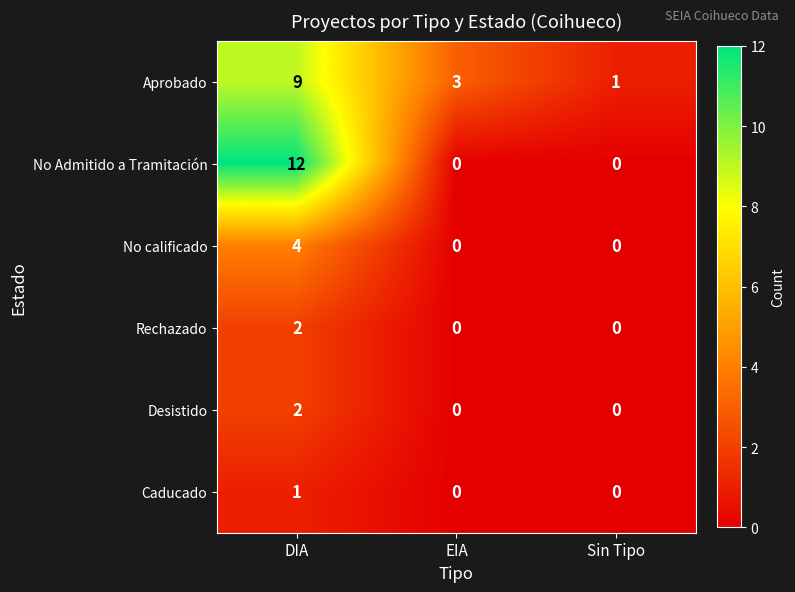

What is the difference between the maximum and minimum values in the No Admitido a Tramitación series?

12